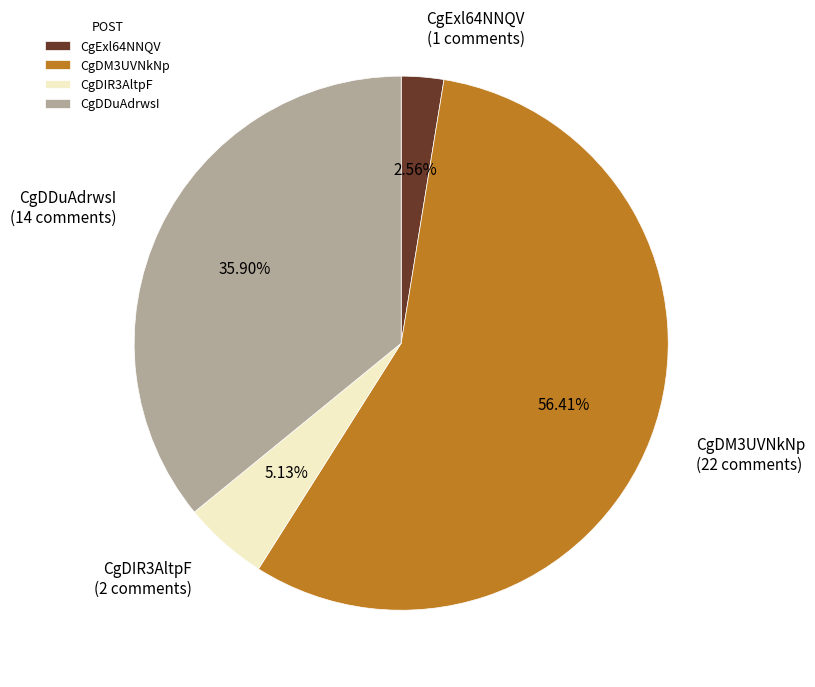

Is there a majority slice in this chart?

Yes